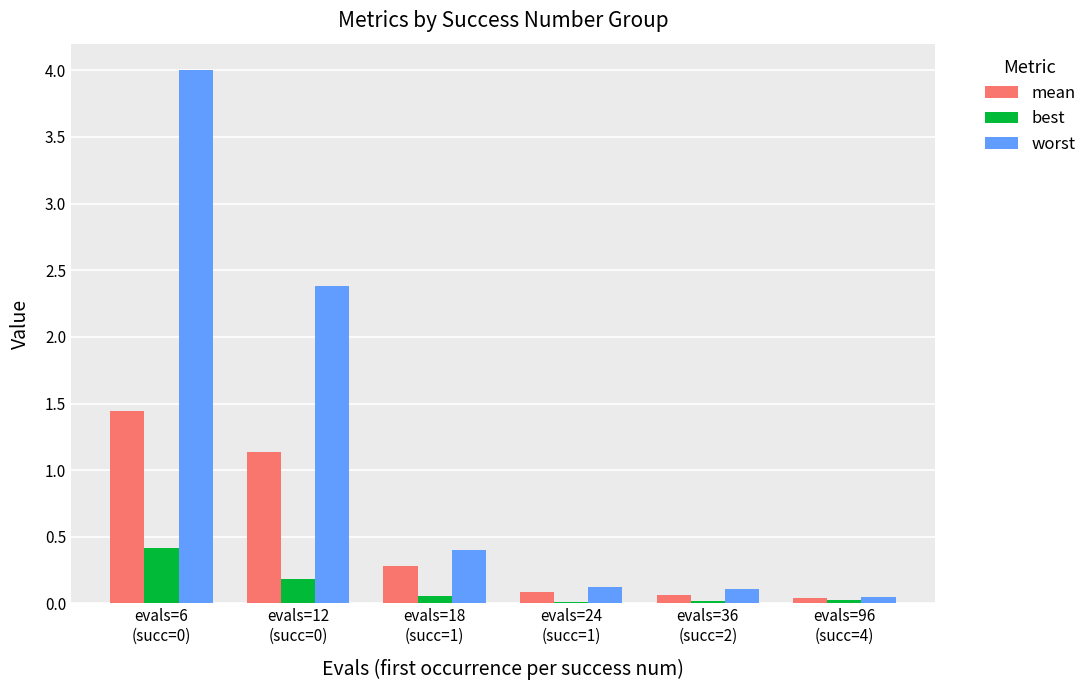

What is the greatest value displayed?

4.0